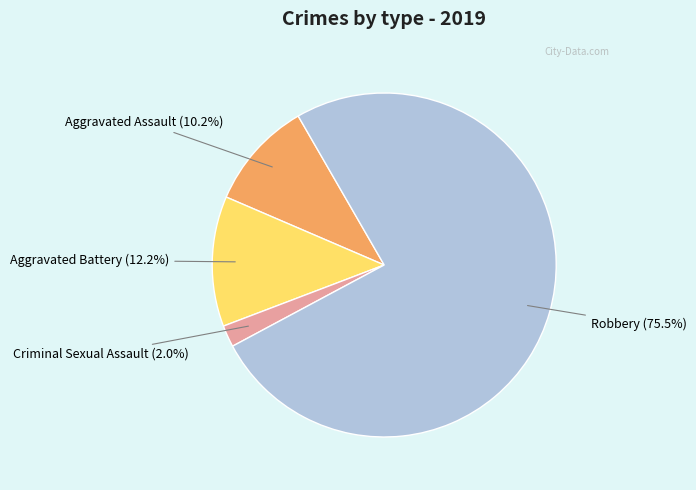

Is there a majority slice in this chart?

Yes